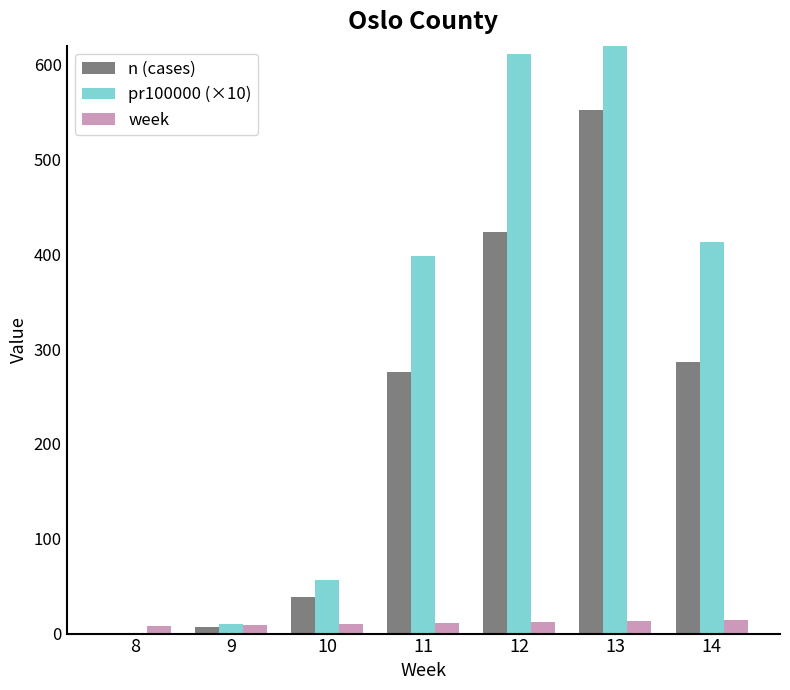

Count the number of data series in this chart.

3